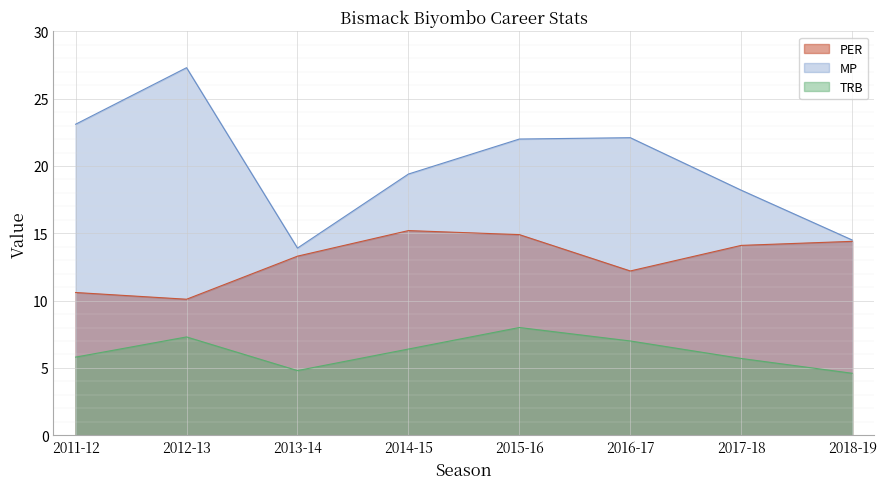

The value of PER at 2013-14 is 13.3. True or false?

True